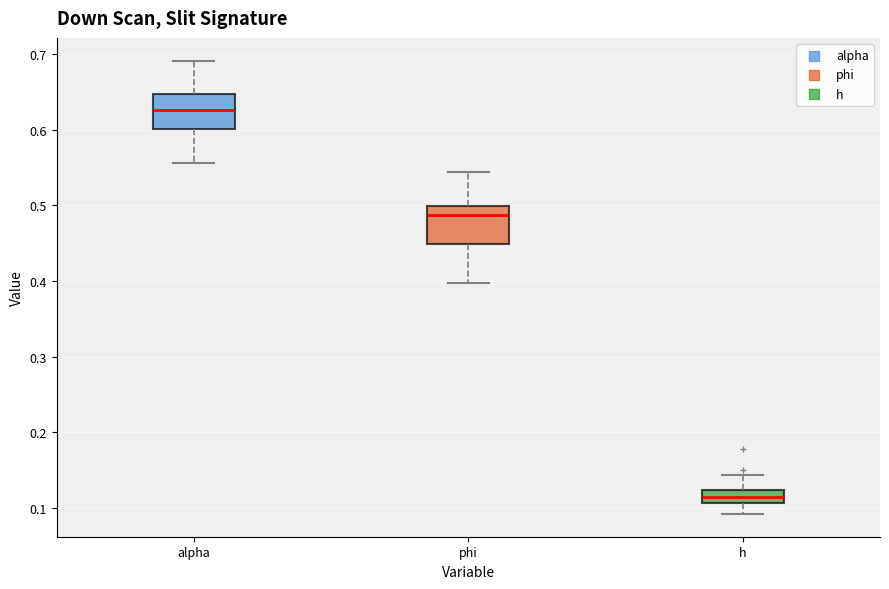

Where does the upper whisker of the box for h end on the y-axis? The values are not printed on the chart, so give them approximately, as read against the axis.

0.14